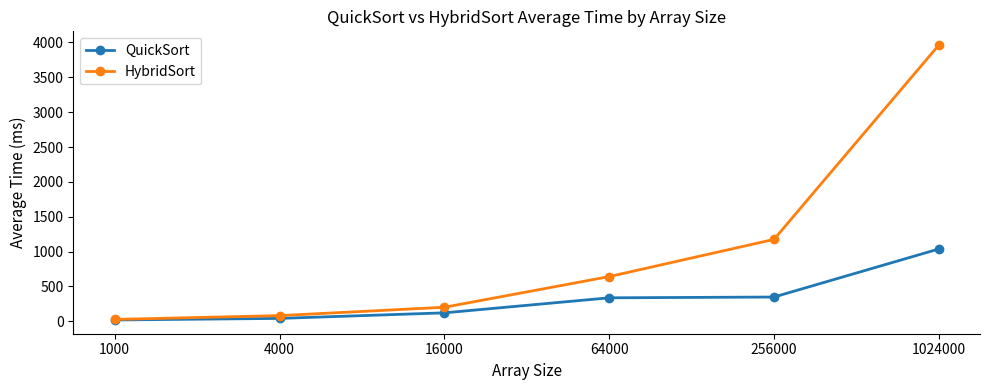

What is the difference between the highest and lowest values at 1000?

8.0